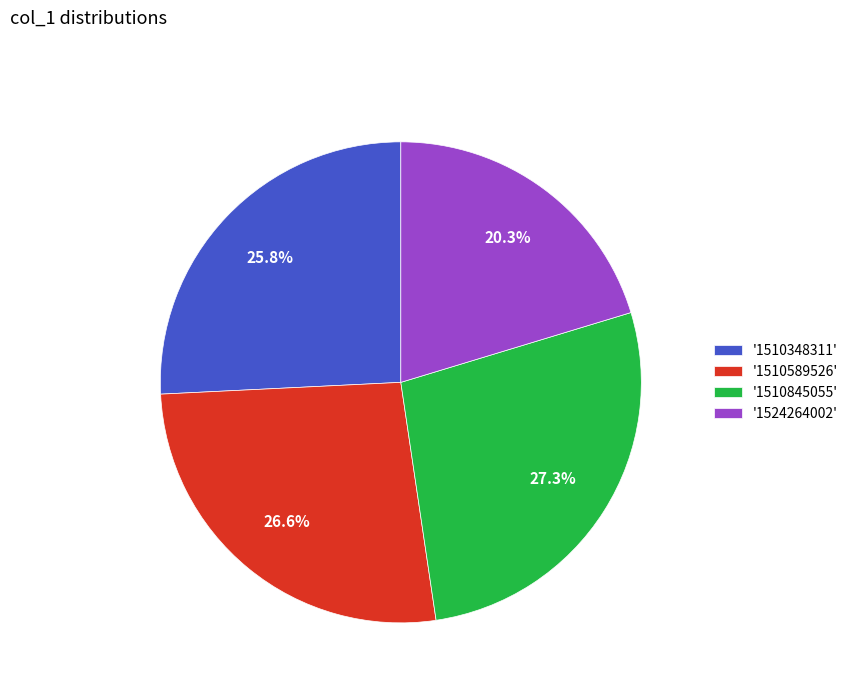

What is the largest slice in the pie chart?

'1510845055'